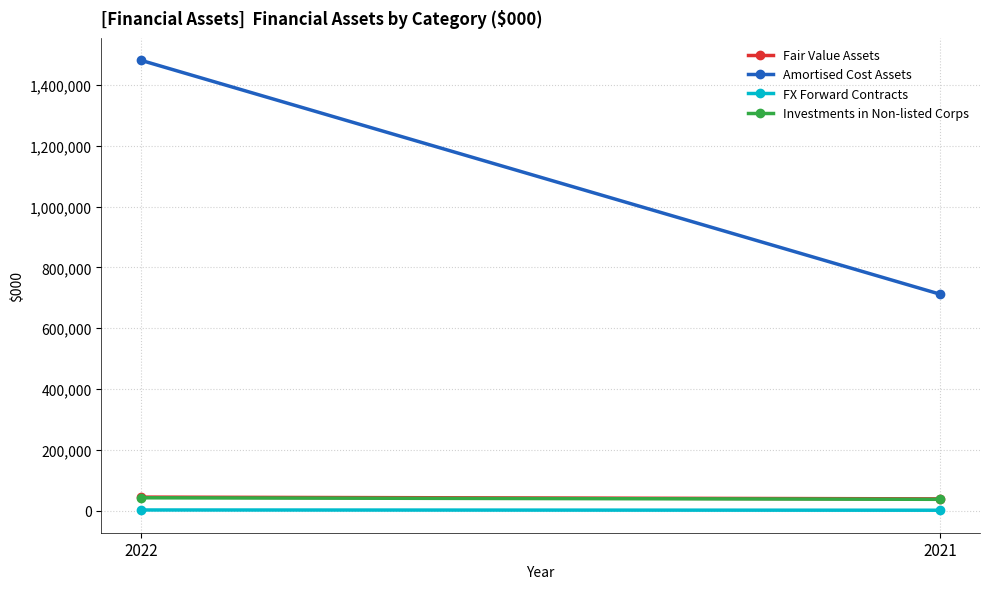

At 2022, list the series in order from smallest to largest.

FX Forward Contracts, Investments in Non-listed Corps, Fair Value Assets, Amortised Cost Assets